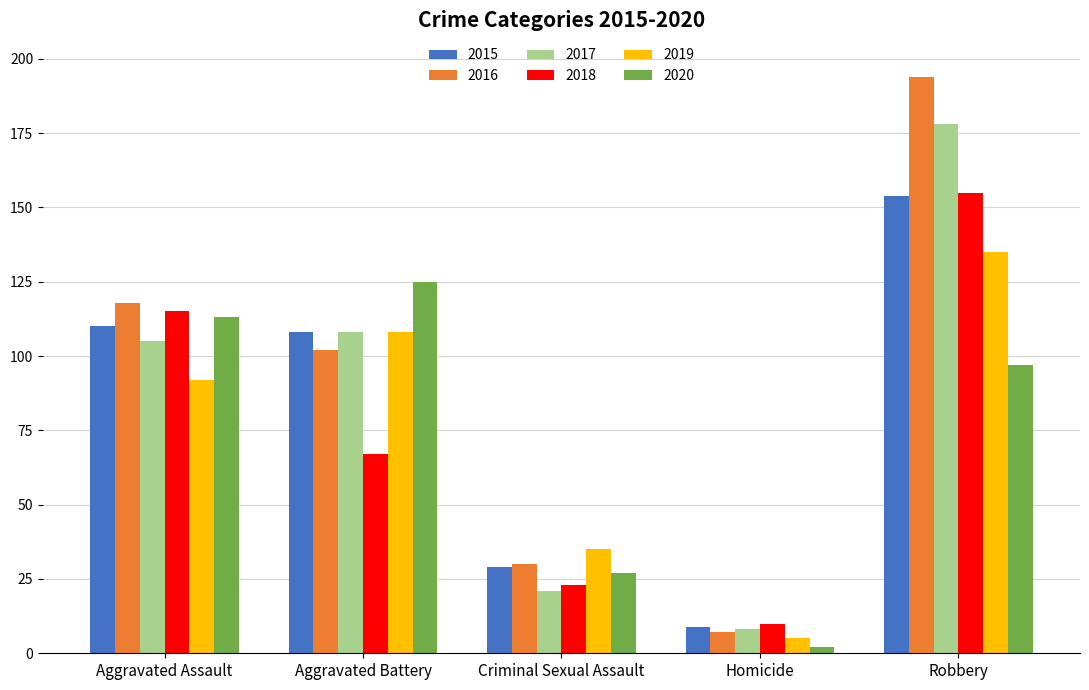

Reading left to right, transcribe all the data shown in this chart.

2015: 110	108	29	9	154
2016: 118	102	30	7	194
2017: 105	108	21	8	178
2018: 115	67	23	10	155
2019: 92	108	35	5	135
2020: 113	125	27	2	97